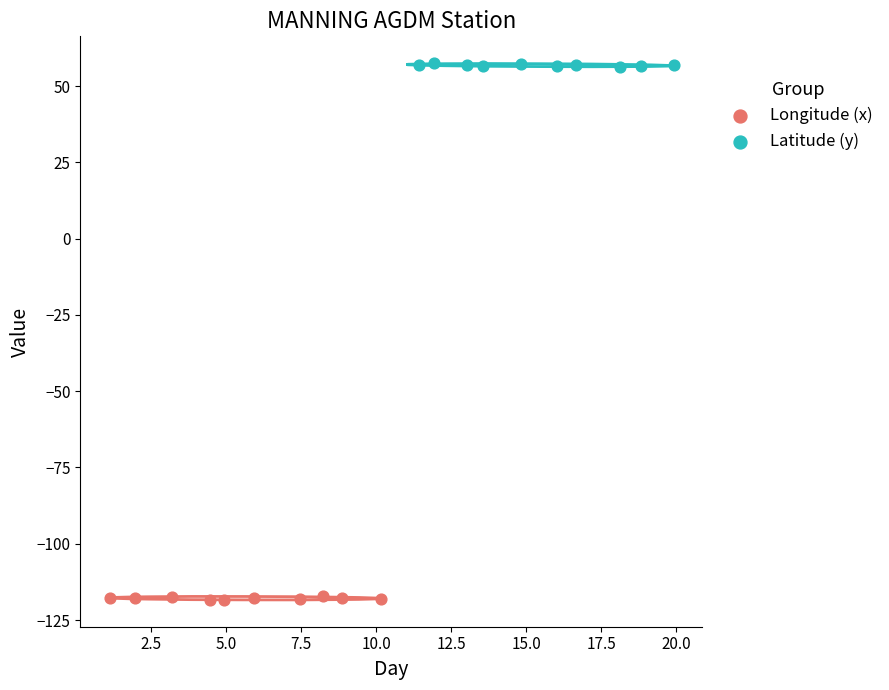

Which series contains the highest Y value?

Latitude (y)